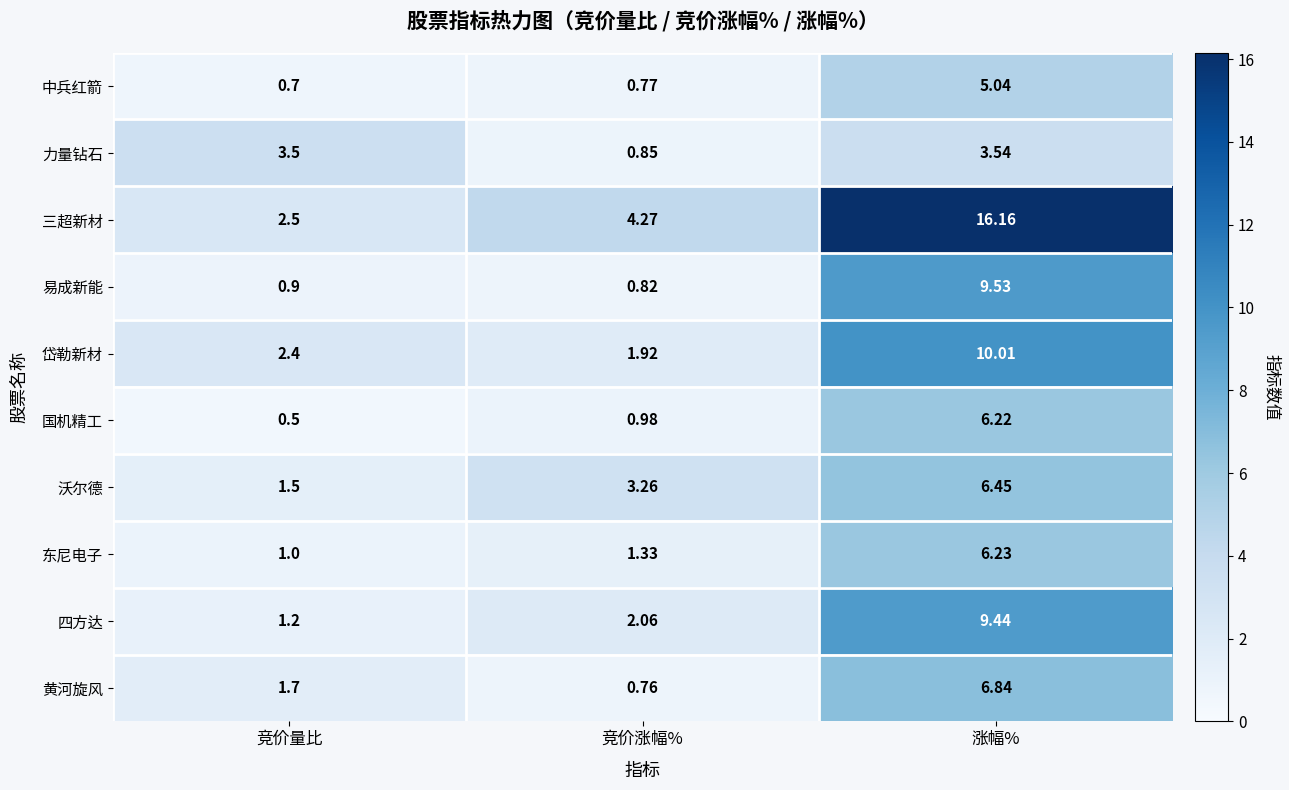

Rank the series by their maximum value, from lowest to highest.

力量钻石, 中兵红箭, 国机精工, 东尼电子, 沃尔德, 黄河旋风, 四方达, 易成新能, 岱勒新材, 三超新材